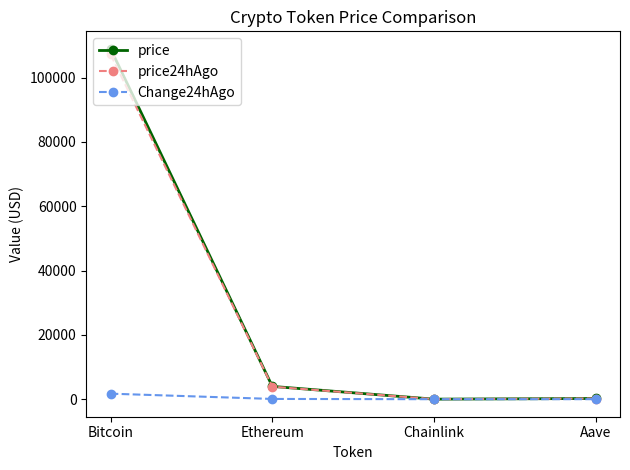

What is the average value of the price series?

28293.9